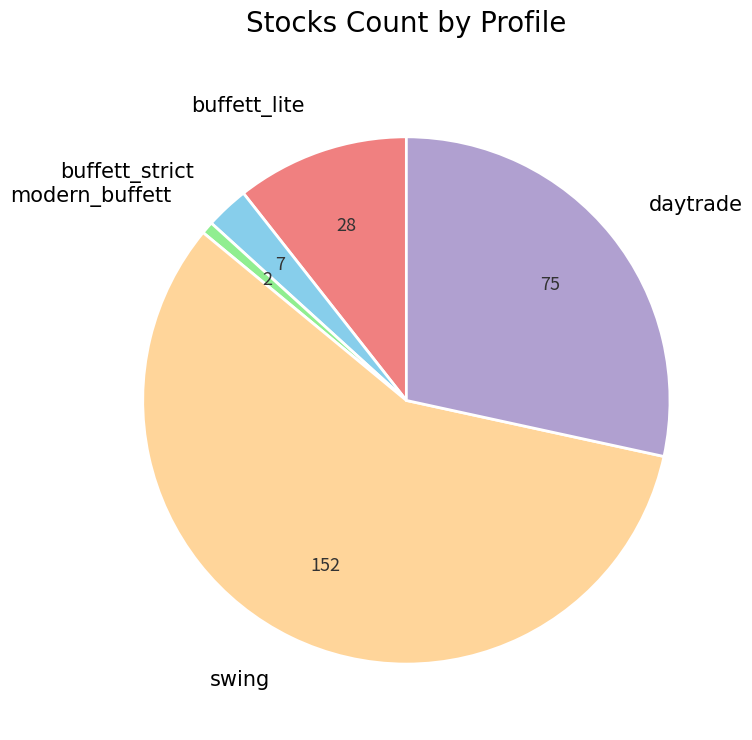

Is the sum of buffett_strict and daytrade greater than half?

No